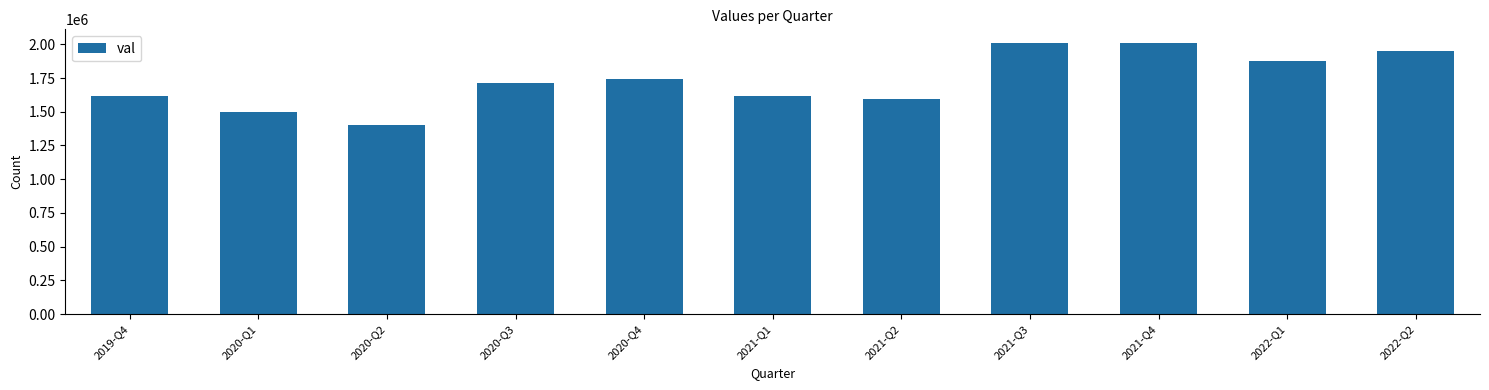

What is the change in value from 2020-Q1 to 2020-Q2?

-94700